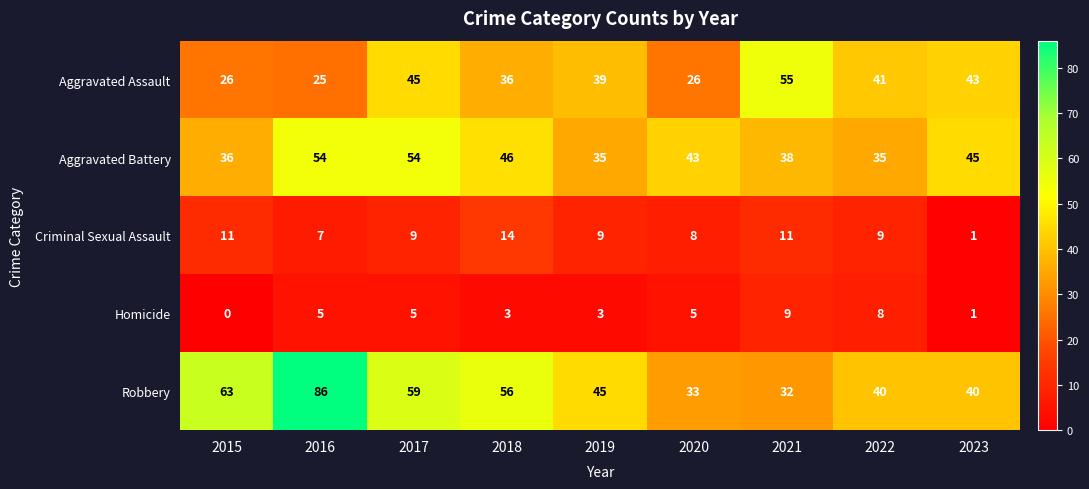

What is the maximum value shown in the chart?

86